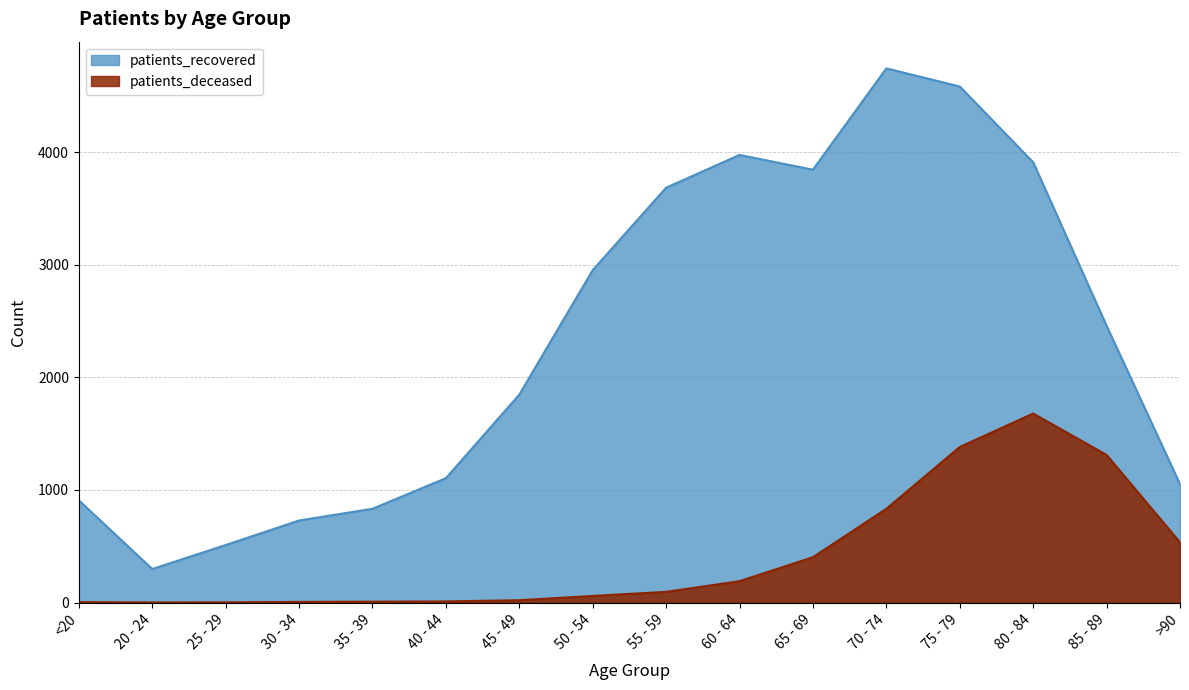

How many data points in patients_recovered are above 2459?

7